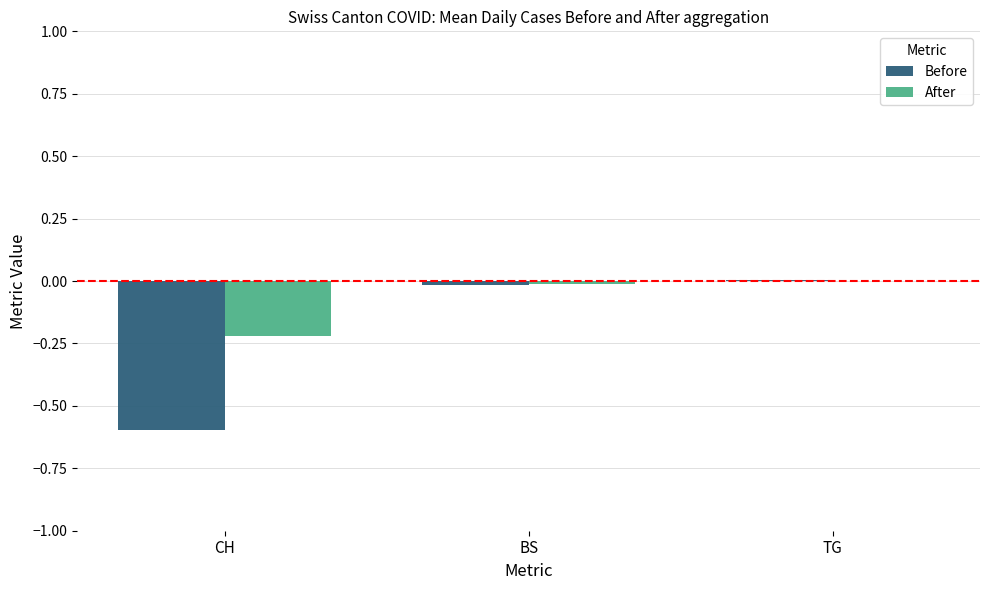

Is the value of After at CH greater than the value of Before at CH?

Yes